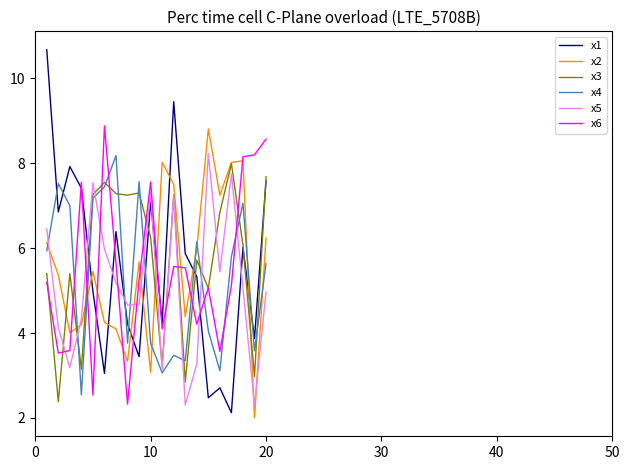

Which series has the widest spread of values?

x1